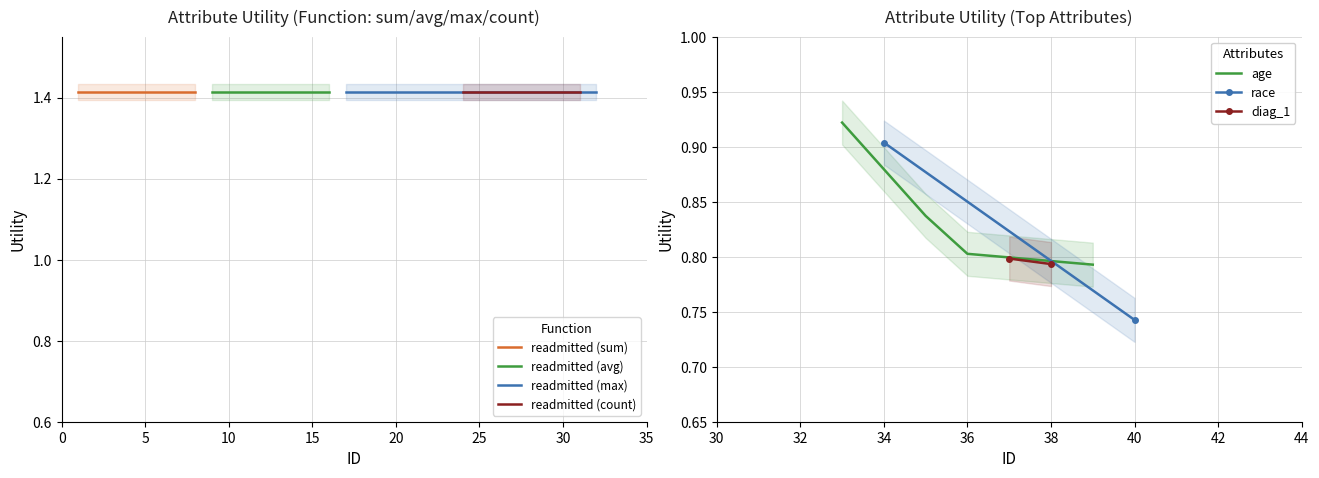

True or false: age has more than 2 points higher than both neighbors.

False